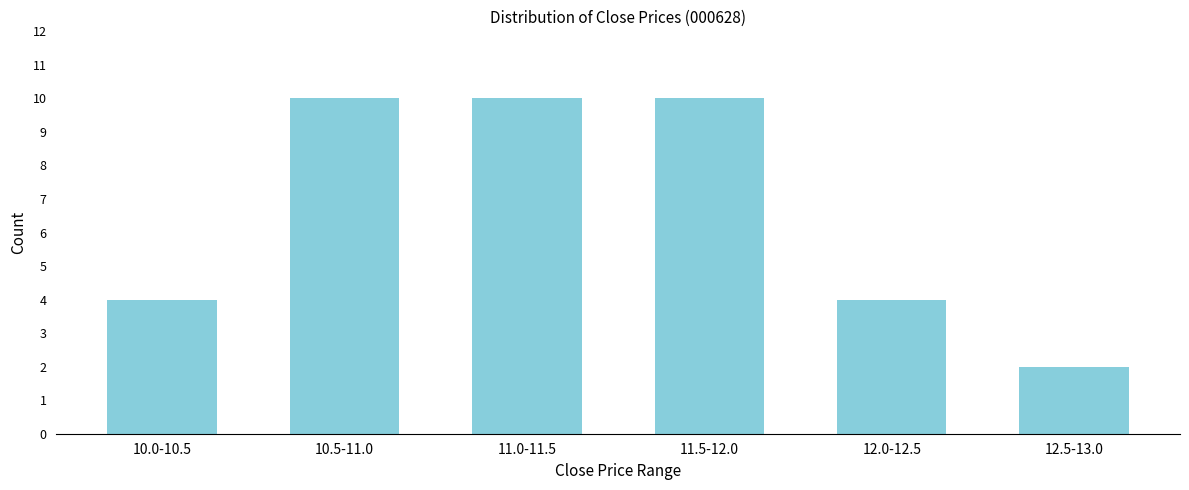

Reading left to right, extract all data points from this chart.

10.0-10.5=4	10.5-11.0=10	11.0-11.5=10	11.5-12.0=10	12.0-12.5=4	12.5-13.0=2